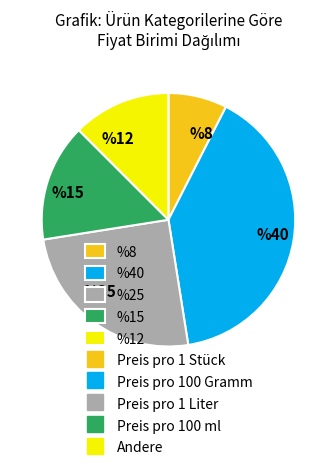

Between %40 and %12, which is larger?

%40